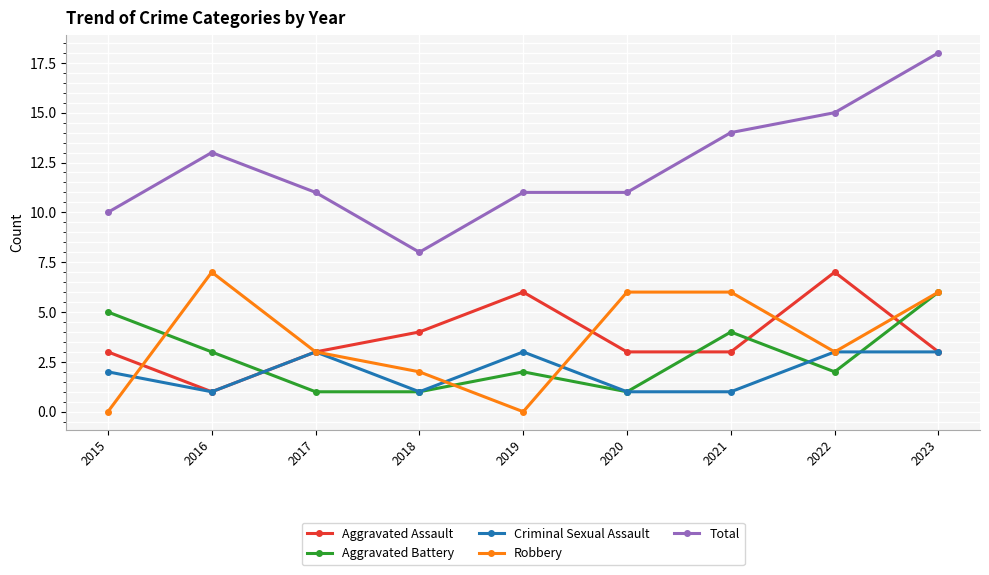

What is the approximate value of Aggravated Assault at 2021?

3